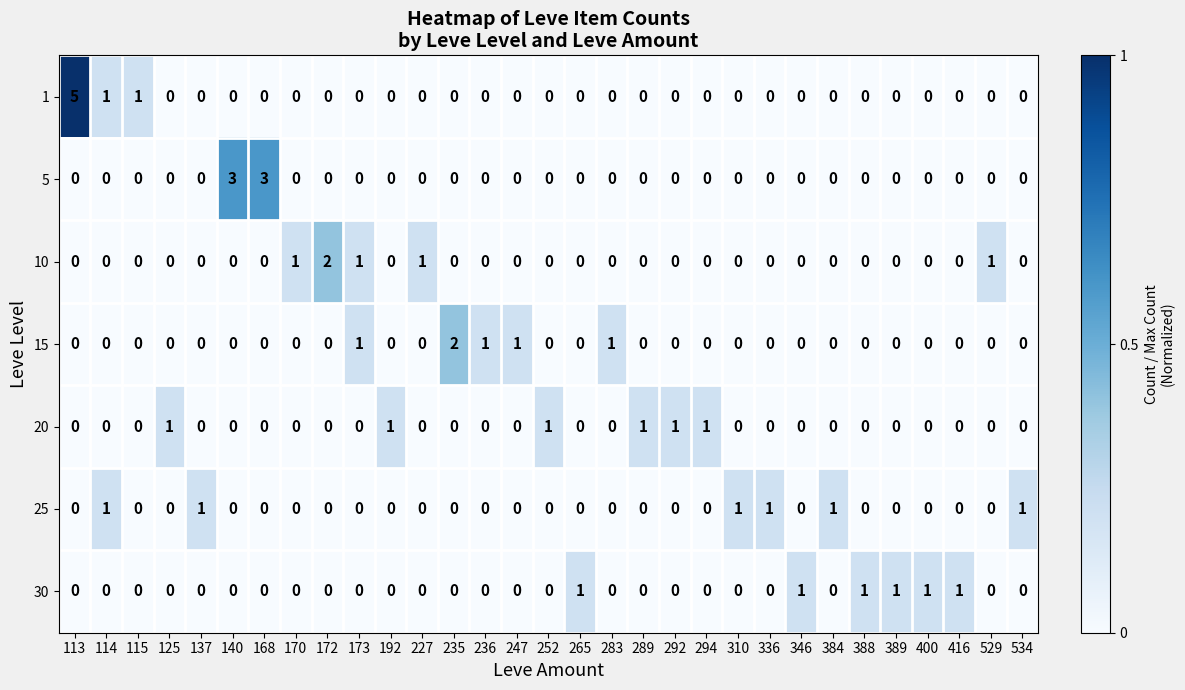

How many 25 values are between 0 and 1?

31